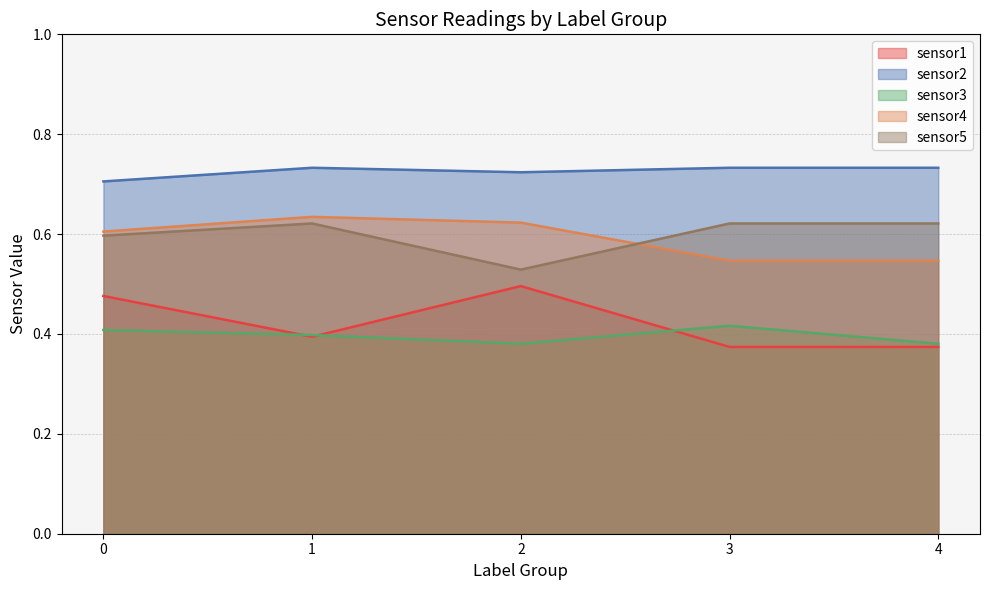

What is the greatest value displayed?

0.7